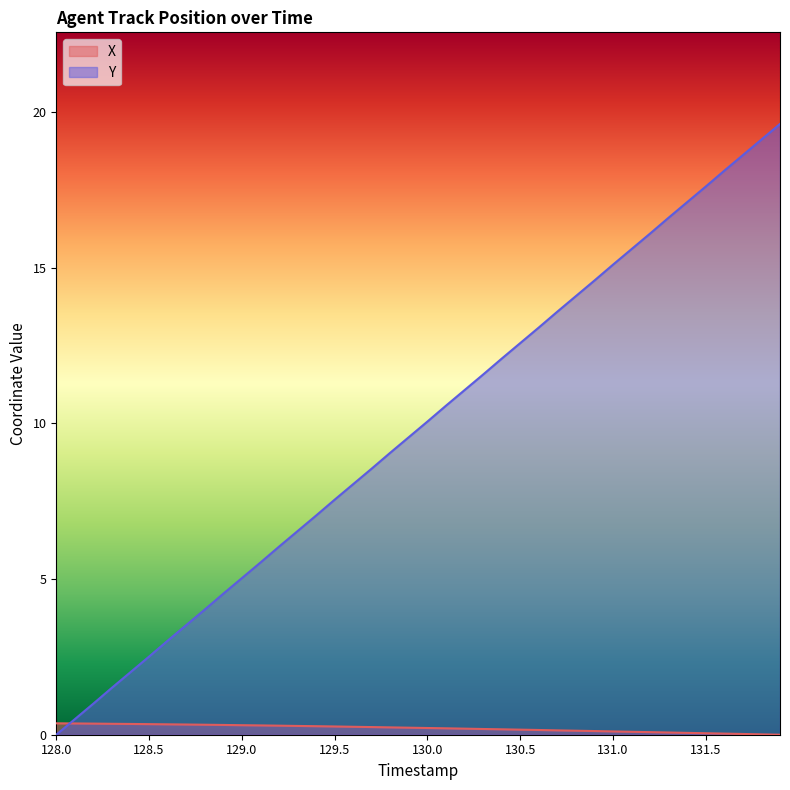

How many values in the Y series are below 10?

20